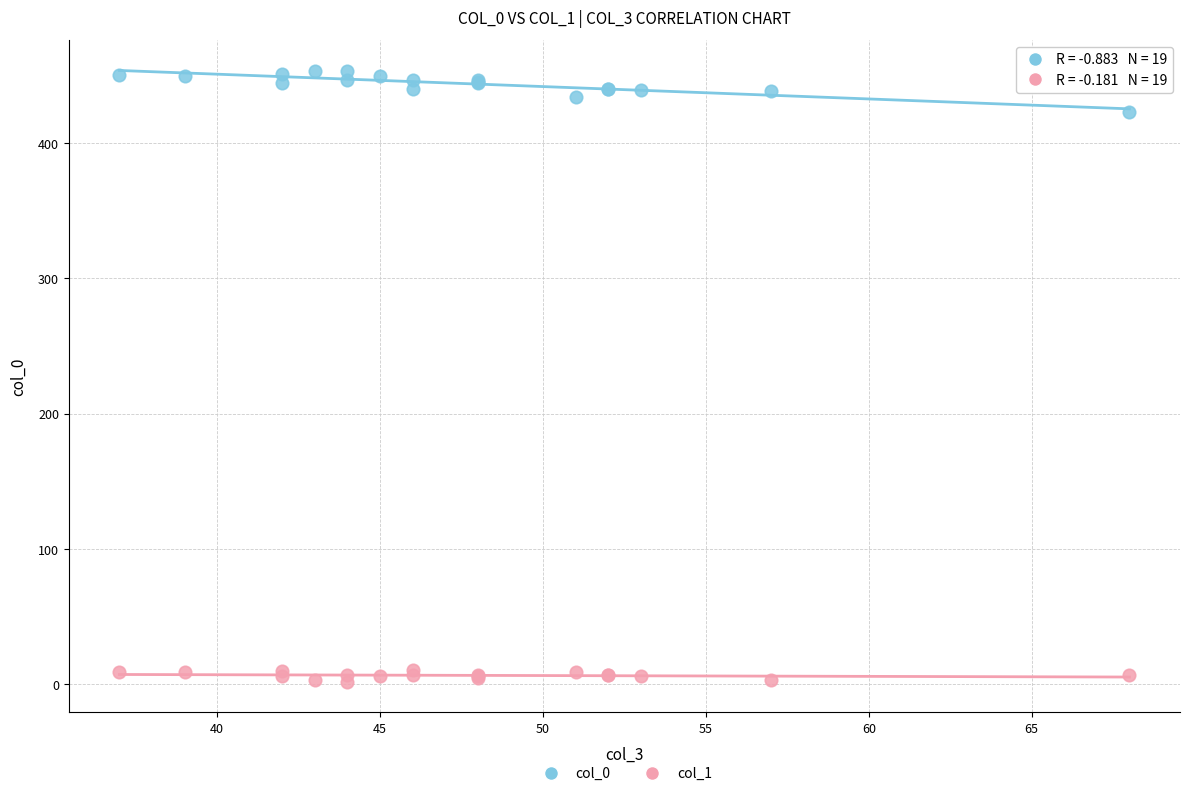

Across all series, what Y value is closest to 227?

423